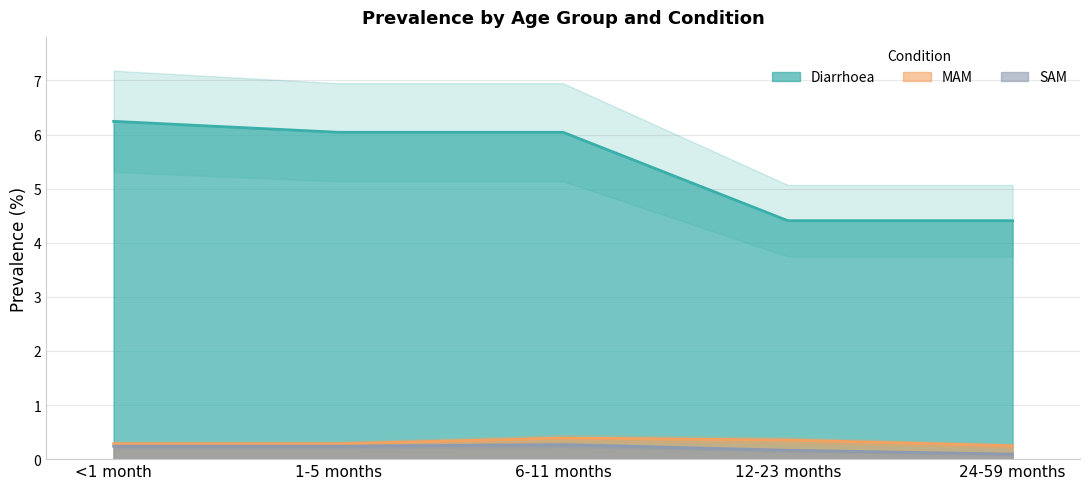

Reading right to left, transcribe all the data shown in this chart.

Diarrhoea: 4.4	4.4	6.0	6.0	6.2
MAM: 0.2	0.4	0.4	0.3	0.3
SAM: 0.1	0.2	0.3	0.2	0.2